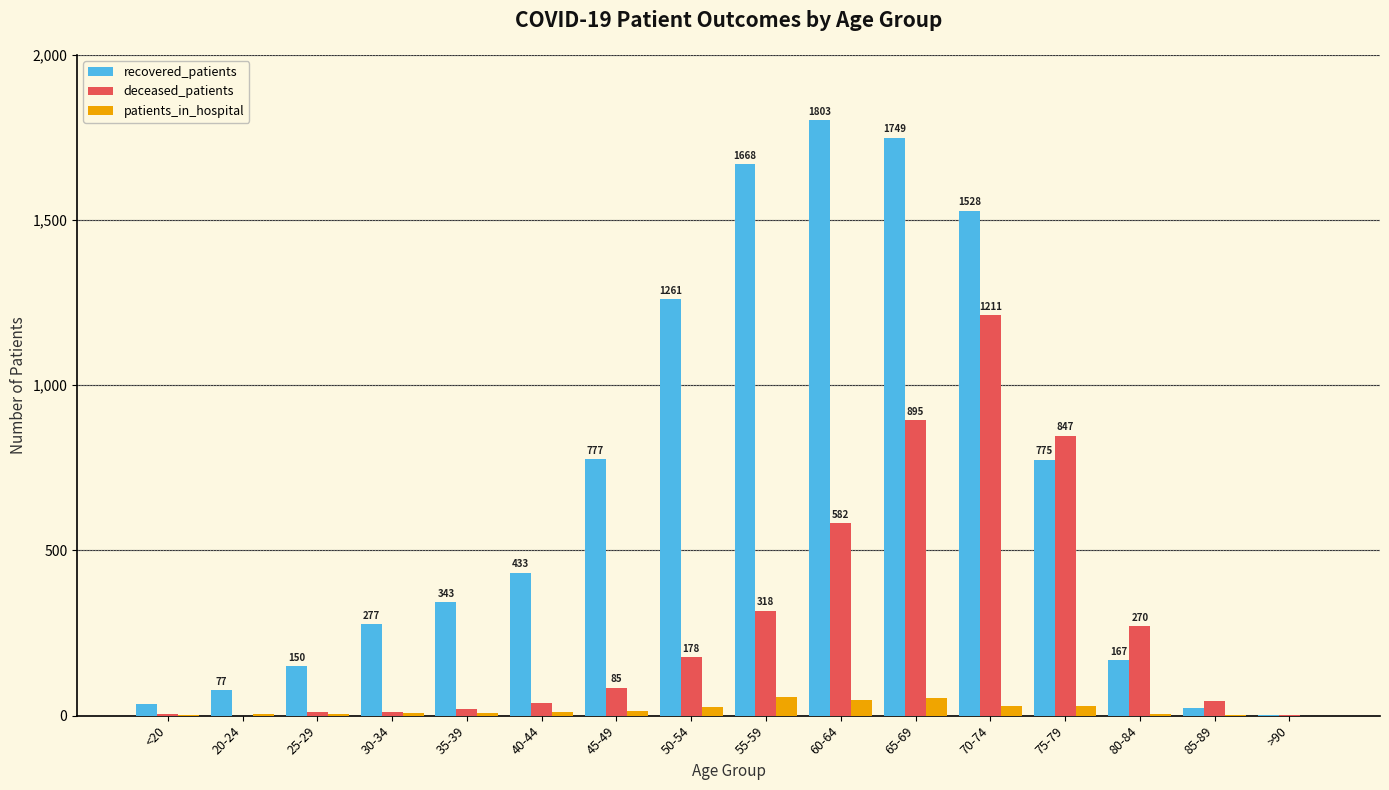

What is the average value of the recovered_patients series?

692